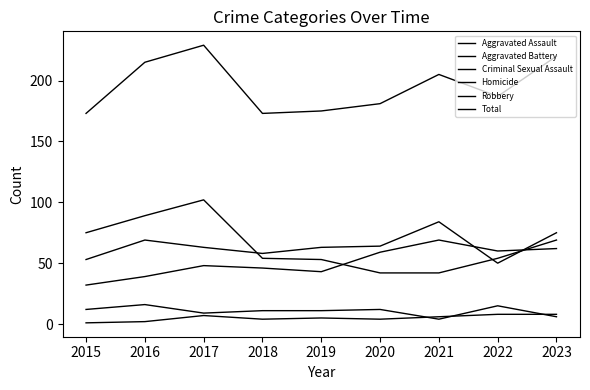

True or false: Total and Aggravated Battery intersect in this chart.

False